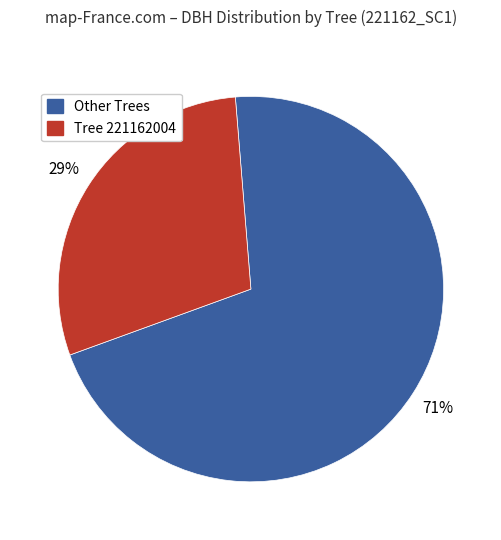

Is there any slice that represents more than half of the pie?

Yes